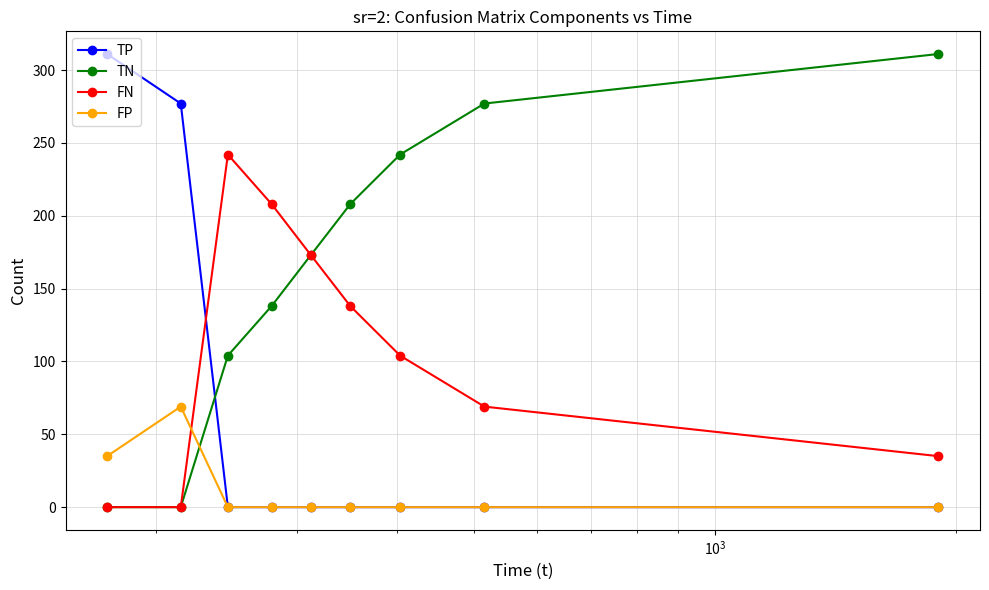

How many lines are shown in the chart?

4